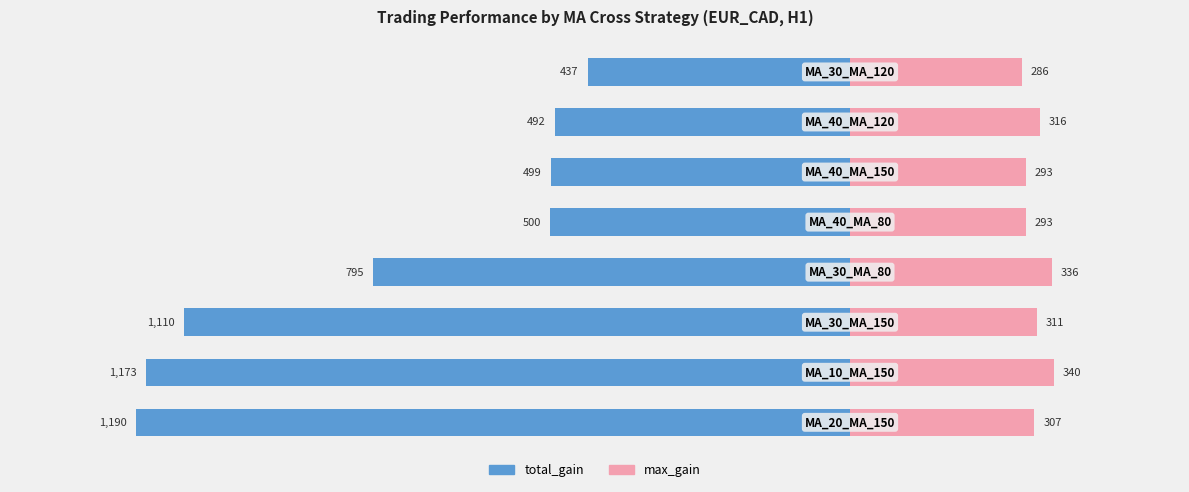

How many bars are there in each group?

2